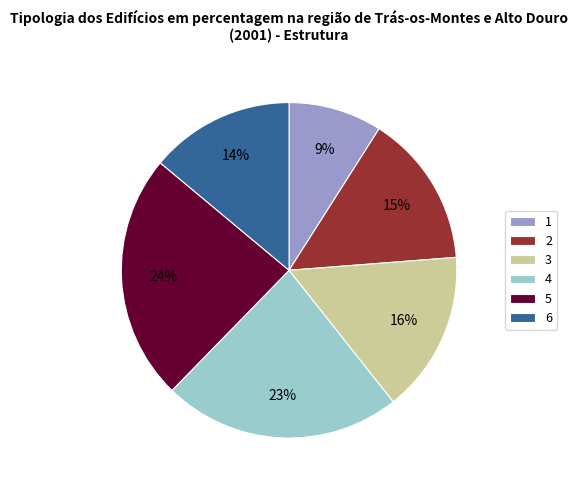

To the nearest percent, what is the difference between the largest and smallest slice percentages?

15%